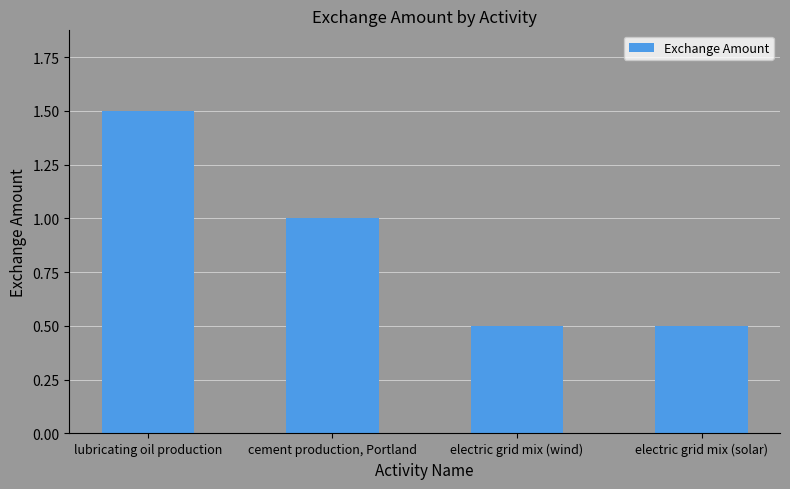

What is the label of the 4th bar from the left?

electric grid mix (solar)